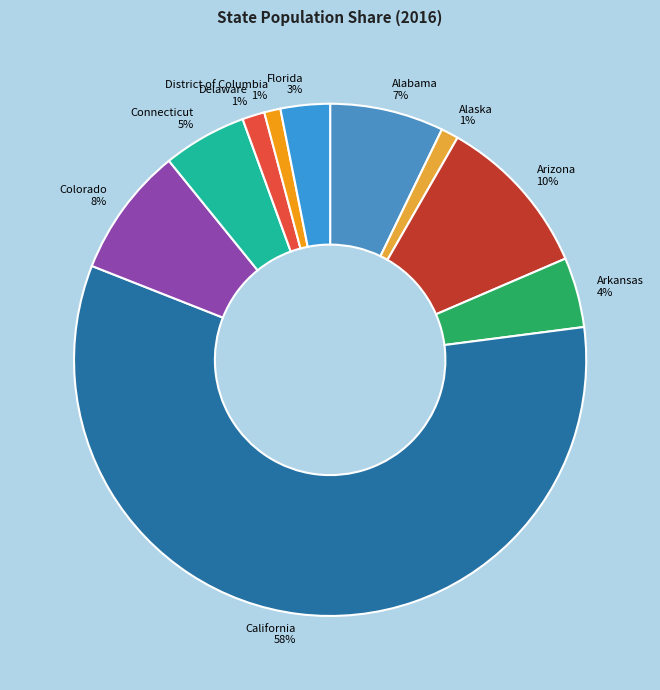

Is the sum of Colorado and Connecticut greater than half?

No